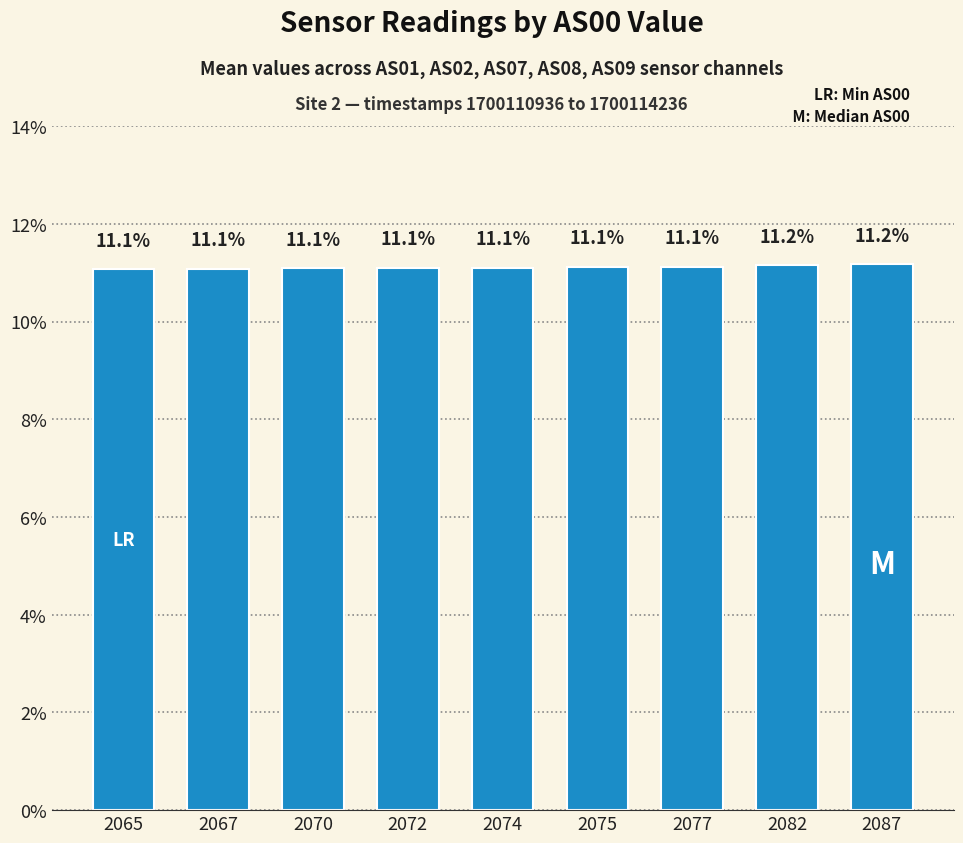

Are the bars horizontal?

No